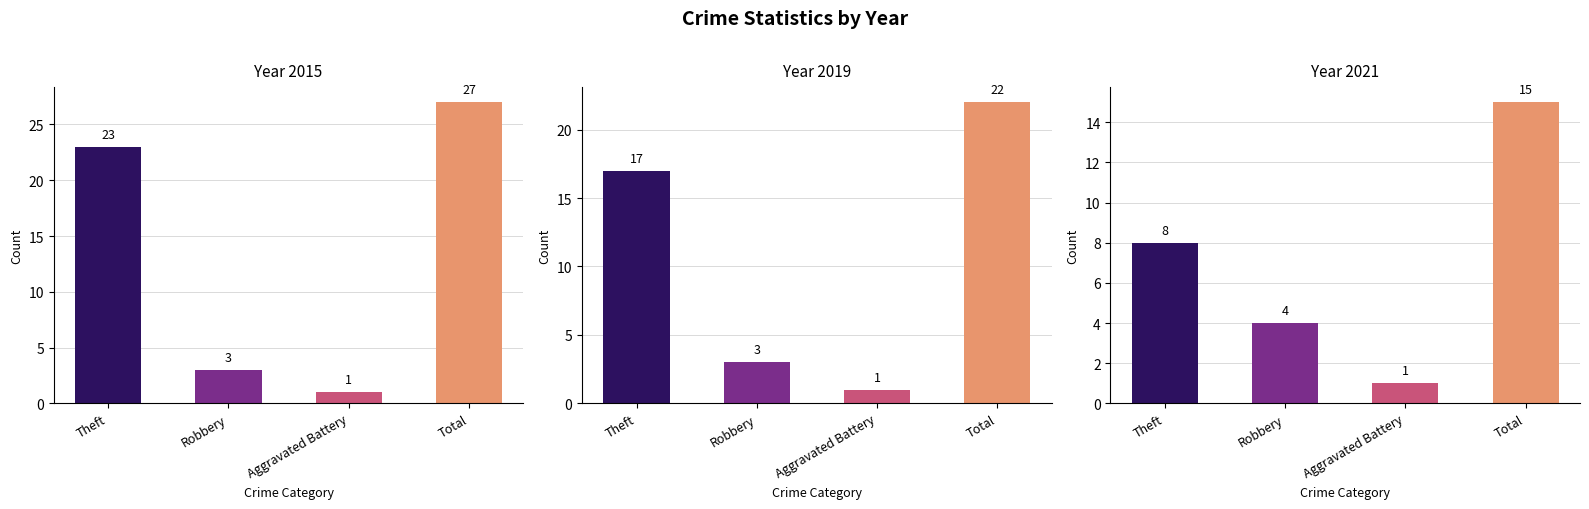

What are all the series names shown in the legend?

2015, 2017, 2019